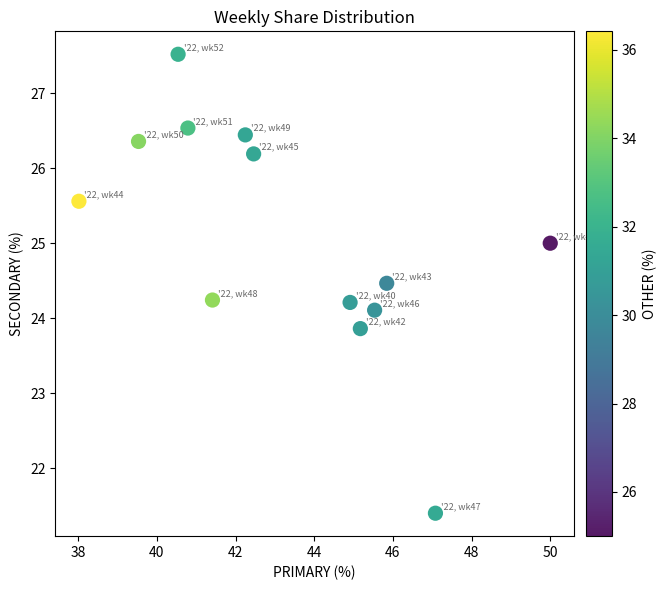

What is the range of Y values (max minus min)?

6.1